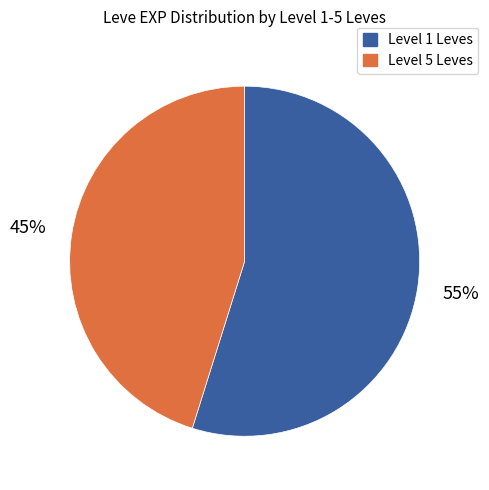

To the nearest percent, what is the average slice percentage?

50%